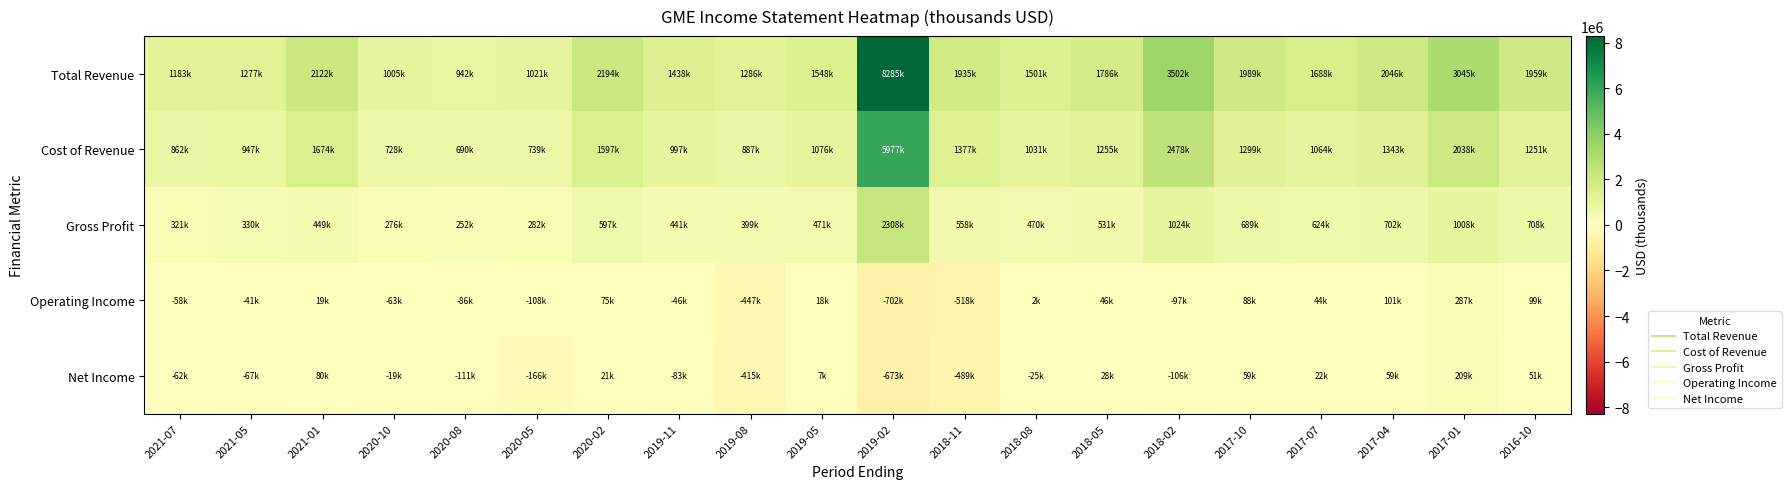

At which category is the sum across all series the highest?

2019-02